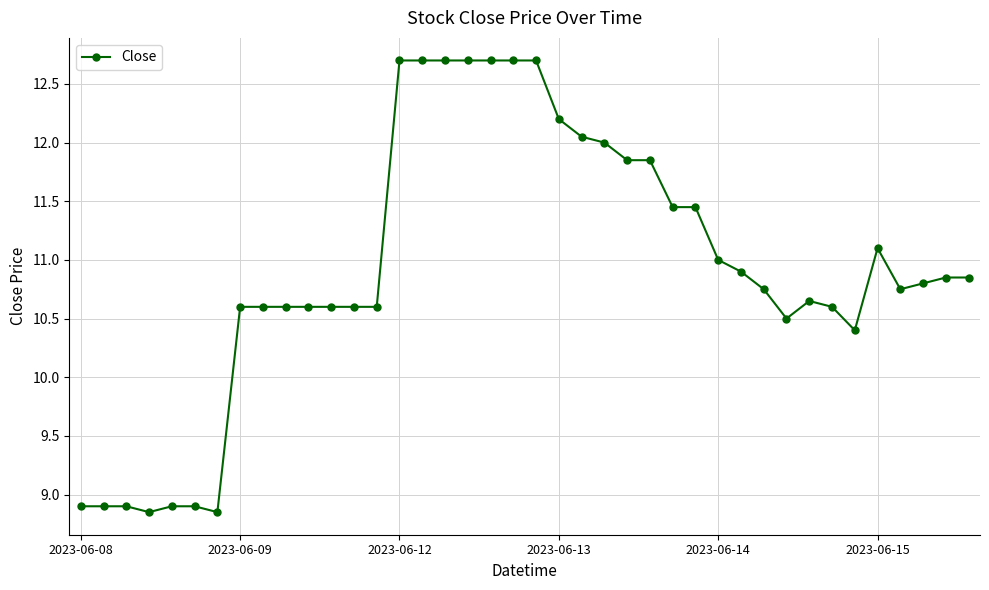

True or false: there are more than 0 points higher than both neighbors.

True